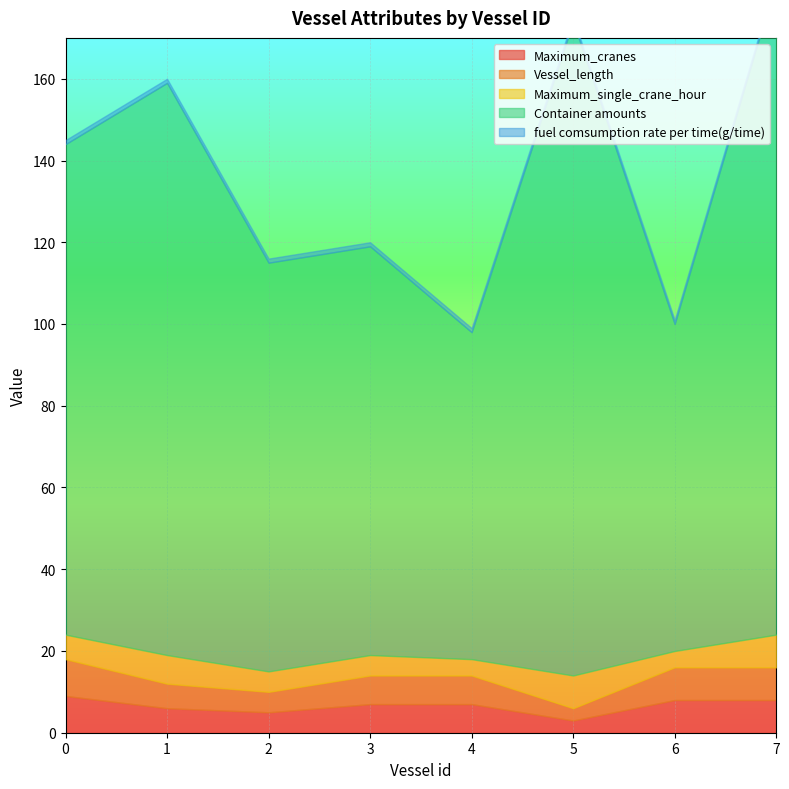

True or false: Container amounts and Maximum_single_crane_hour intersect in this chart.

False